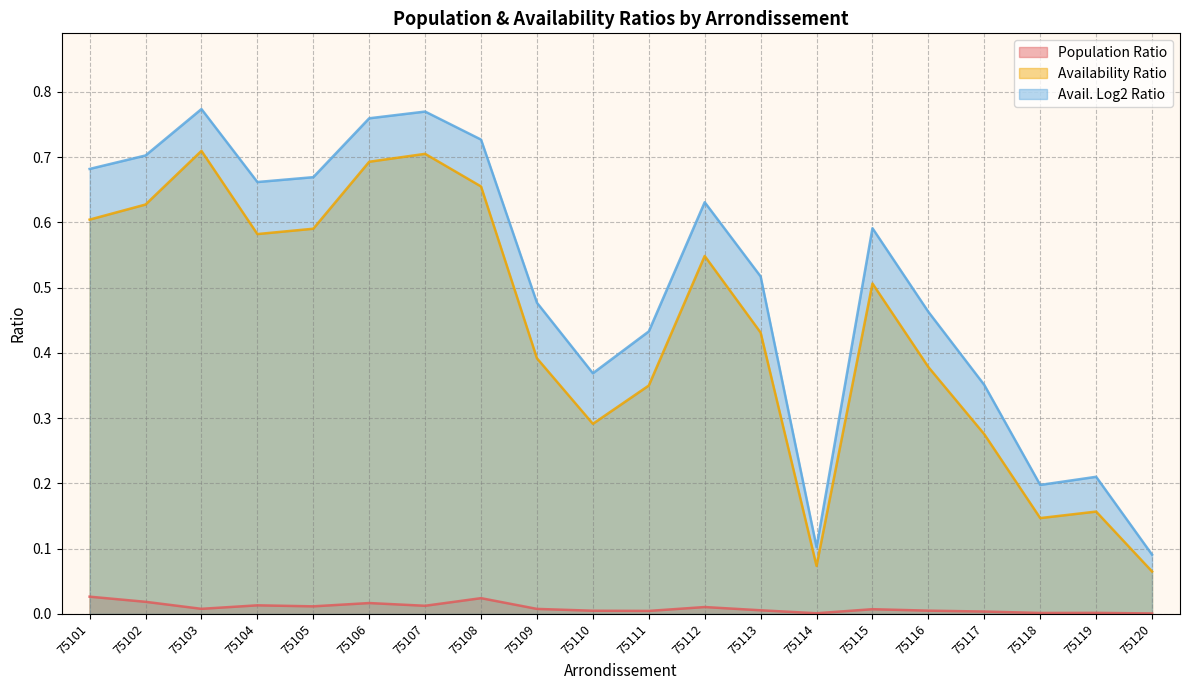

What is the total value across all series at 75117?

0.6